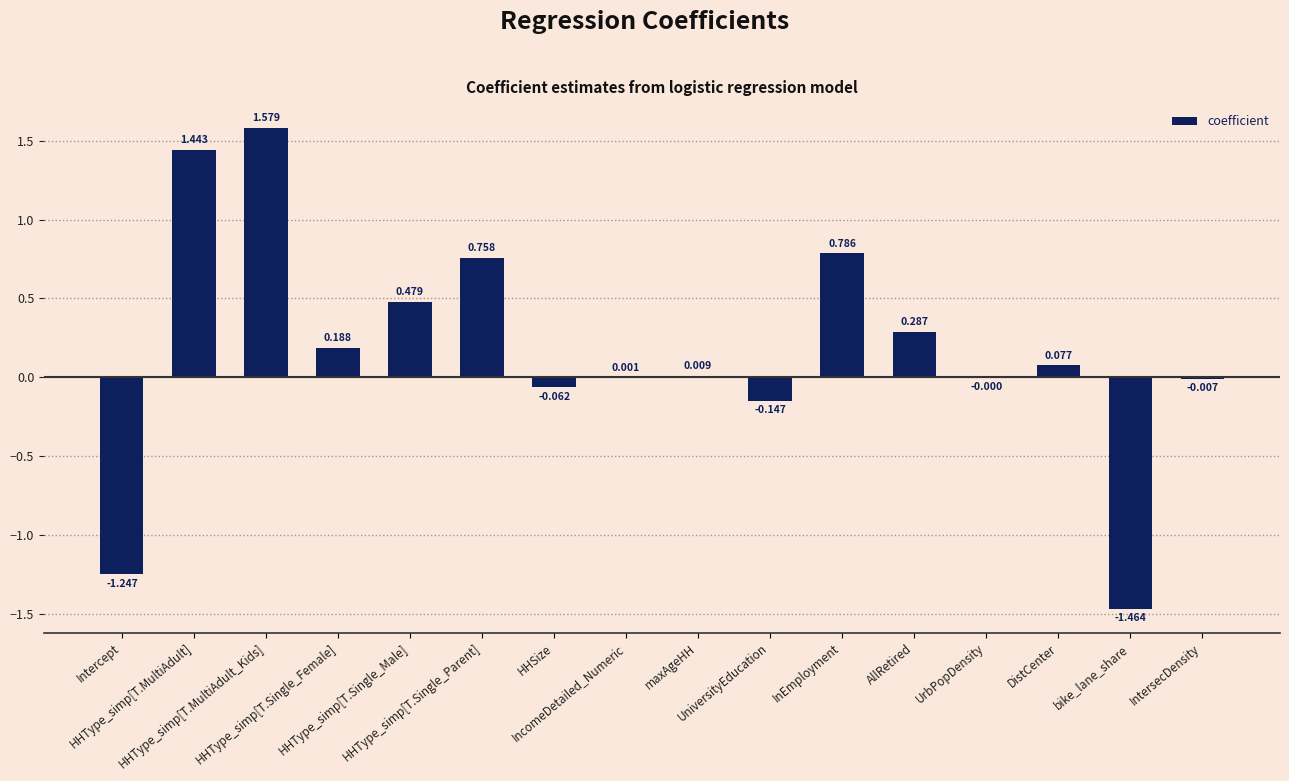

What is the label of the 1st bar from the right?

IntersecDensity